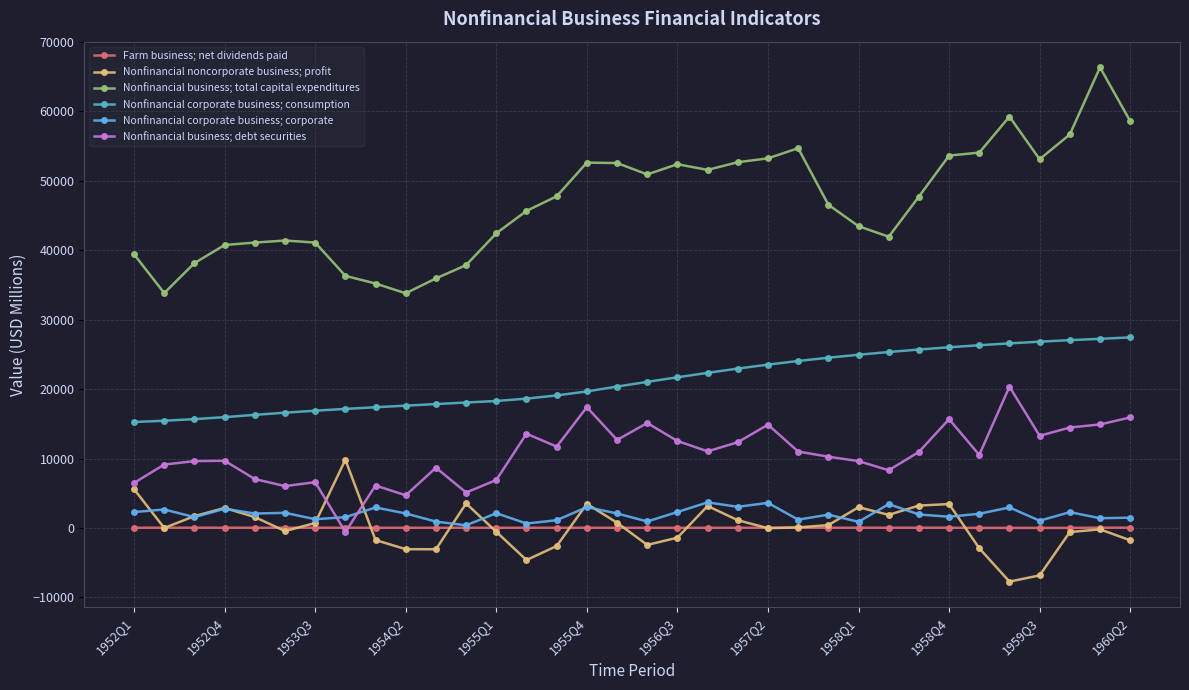

What are all the series names shown in the legend?

Farm business; net dividends paid, Nonfinancial noncorporate business; profit, Nonfinancial business; total capital expenditures, Nonfinancial corporate business; consumption, Nonfinancial corporate business; corporate, Nonfinancial business; debt securities